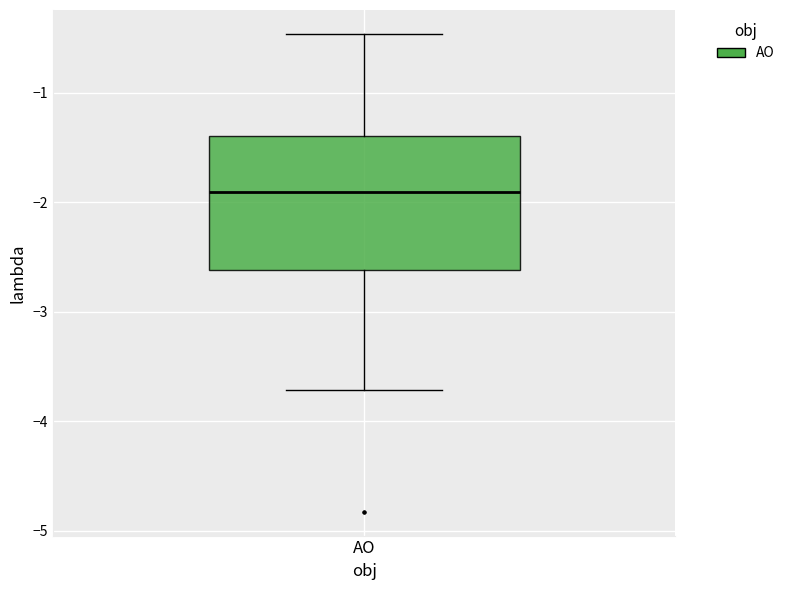

Transcribe this box plot: give where the median line is, the range the box spans, and where the two whiskers end, as read against the y-axis. The values are not printed on the chart, so give them approximately, as read against the axis.

median -1.9, box -2.6 to -1.4, whiskers -3.7 to -0.5